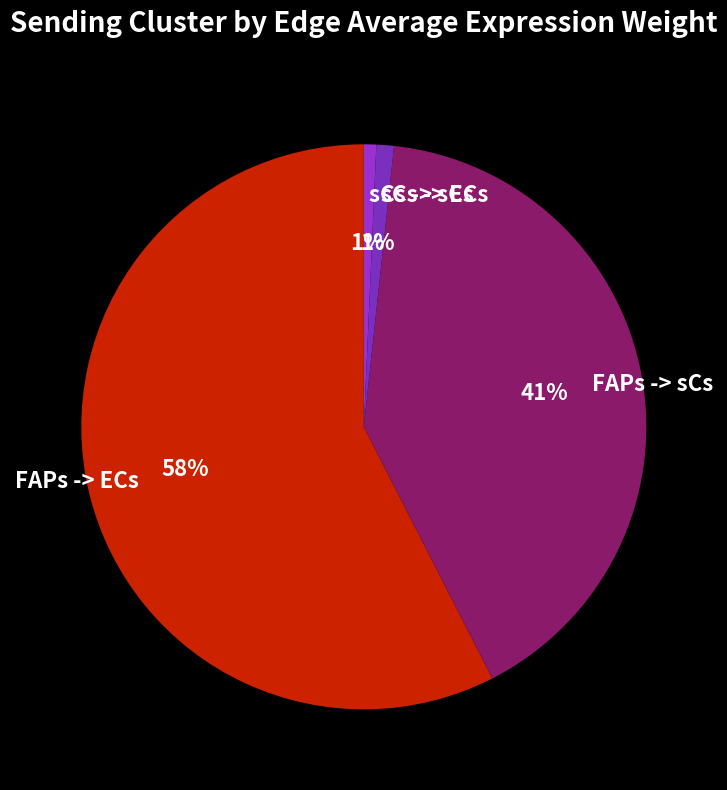

The FAPs -> ECs slice represents 58% of the pie. True or false?

True